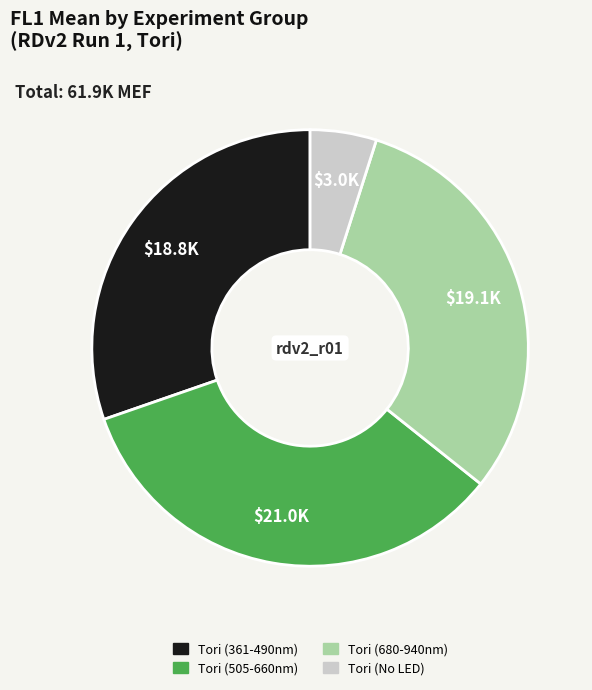

Does any single category account for the majority?

No